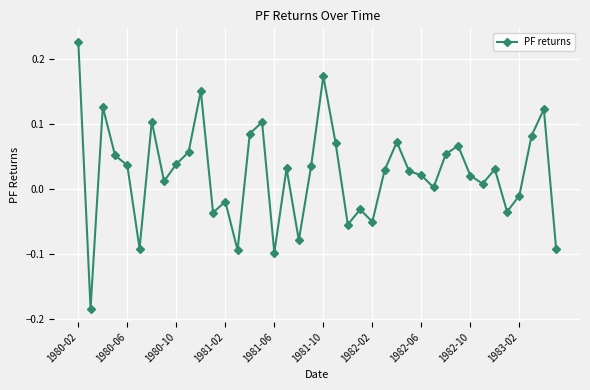

What is the difference between the maximum and minimum values?

0.4